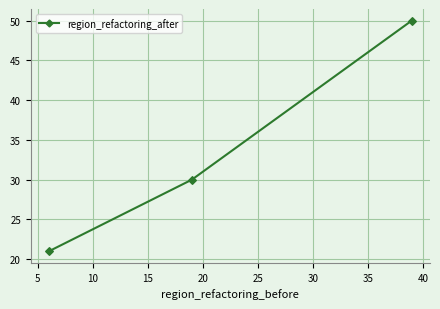

How many data points are less than 30?

4